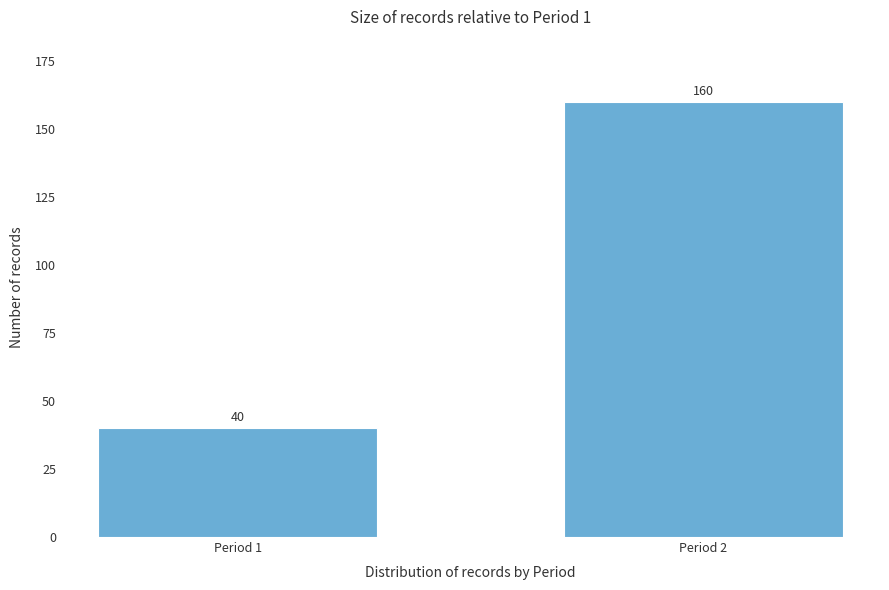

Reading left to right, extract all data points from this chart.

40	160